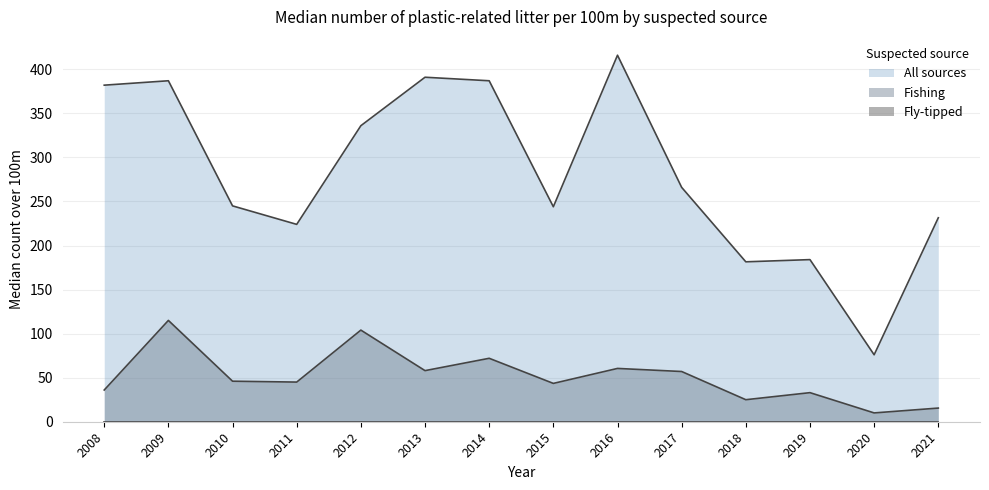

What is the value of the All sources point at the 2nd from the left?

387.0